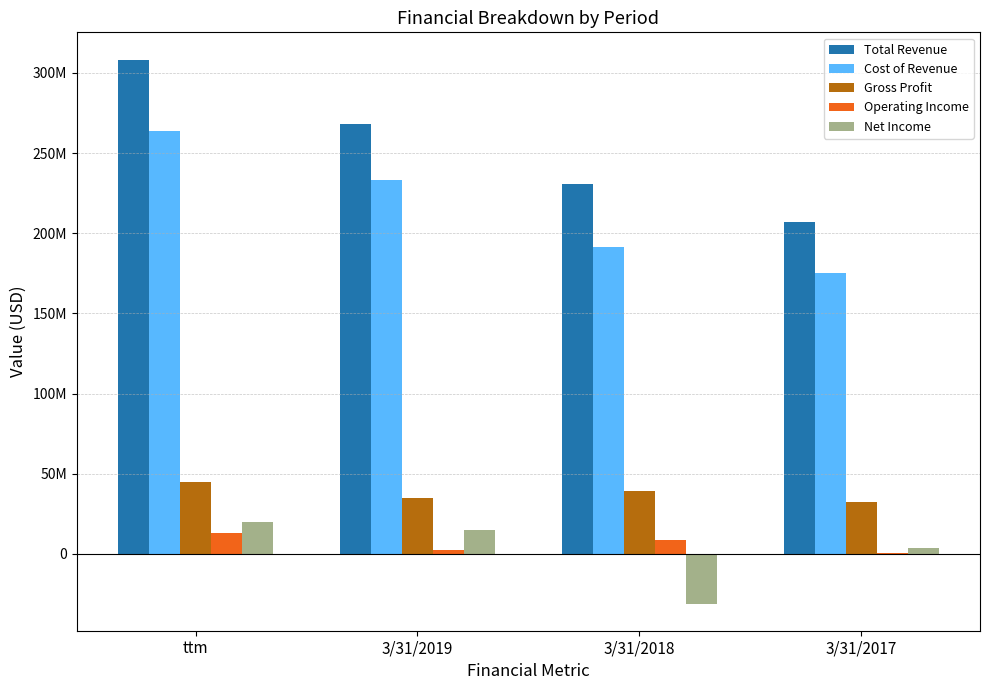

What is the difference between the second highest and second lowest values in the Net Income series?

11327000